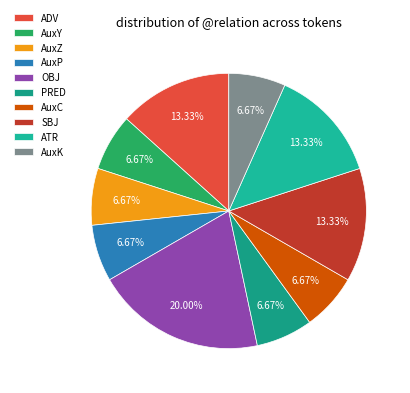

Which category has the biggest portion of the pie?

OBJ